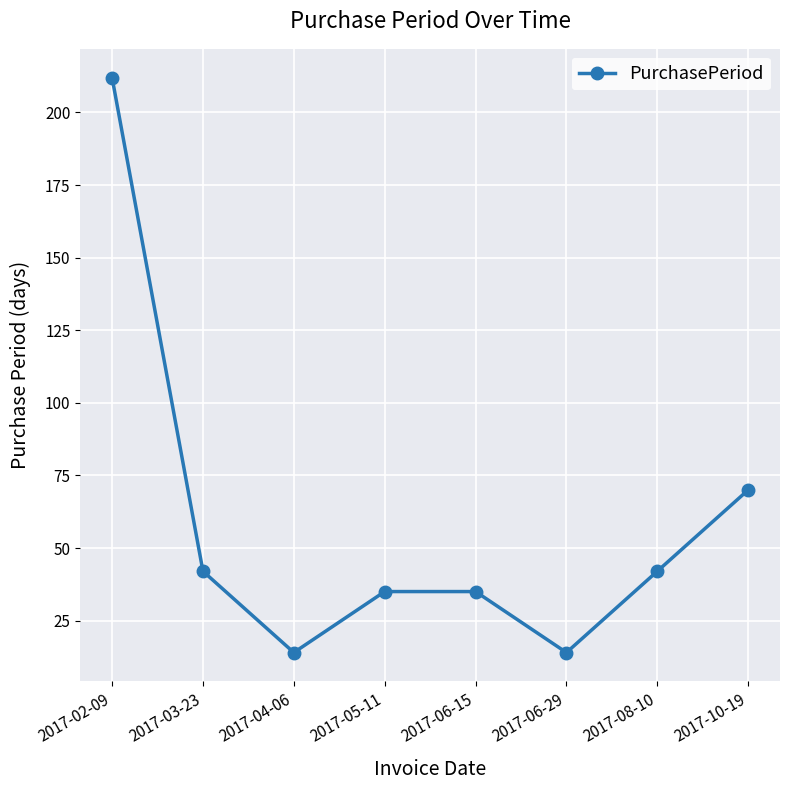

True or false: there are more than 1 points higher than both neighbors.

False